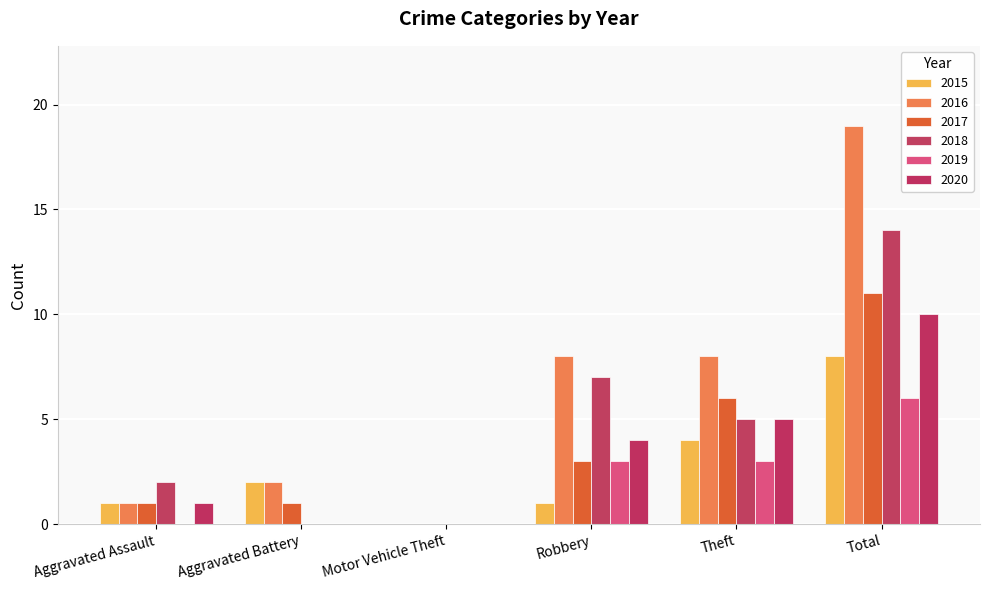

Reading left to right, what are all the values shown in this chart?

2015: 1	2	0	1	4	8
2016: 1	2	0	8	8	19
2017: 1	1	0	3	6	11
2018: 2	0	0	7	5	14
2019: 0	0	0	3	3	6
2020: 1	0	0	4	5	10